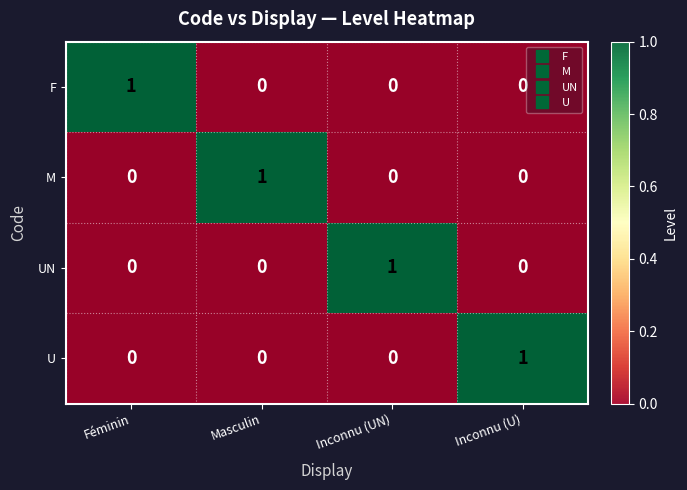

How many U values are between 0 and 1?

4